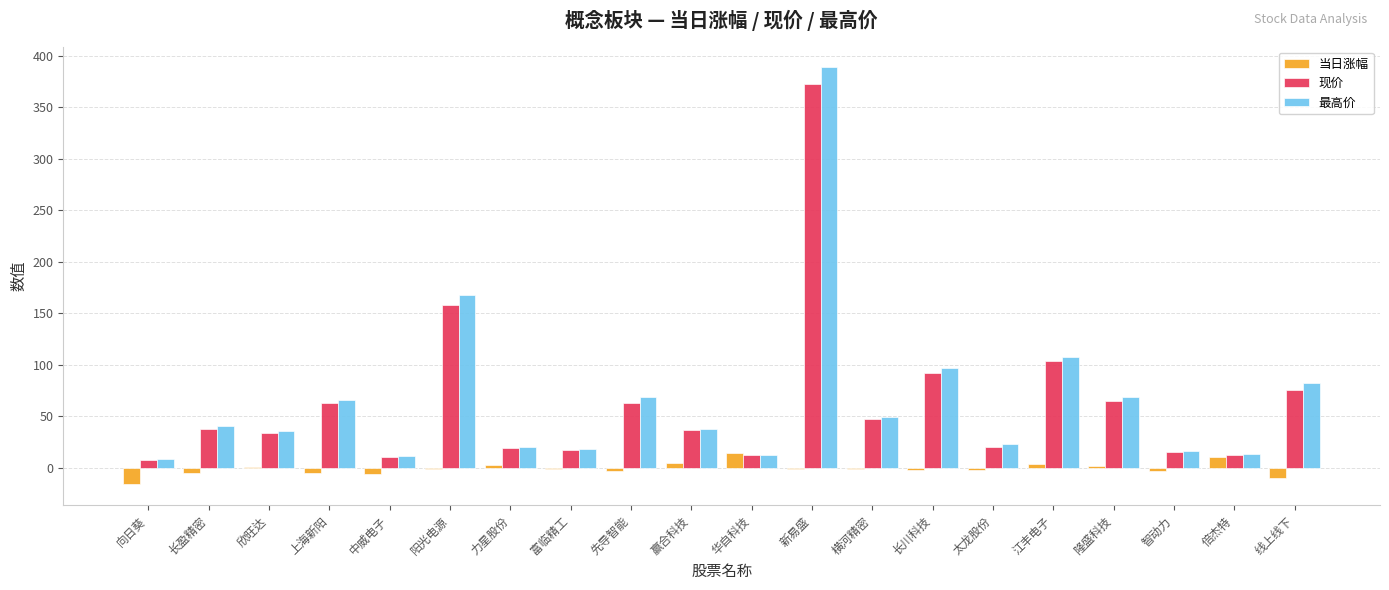

Is the value of 现价 at 隆盛科技 greater than the value of 当日涨幅 at 中威电子?

Yes